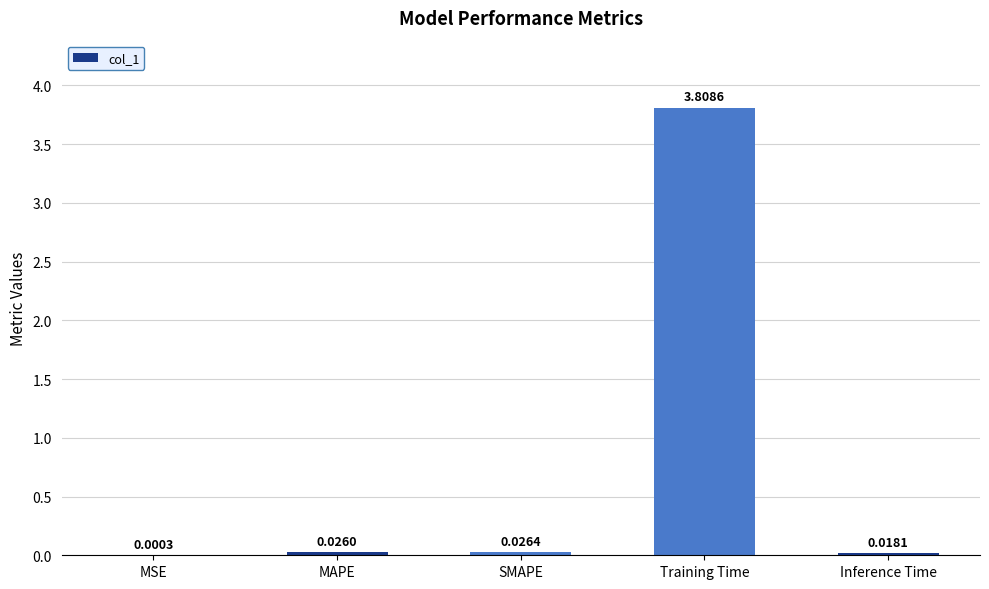

What is the sum of the values at MSE and Training Time?

3.8